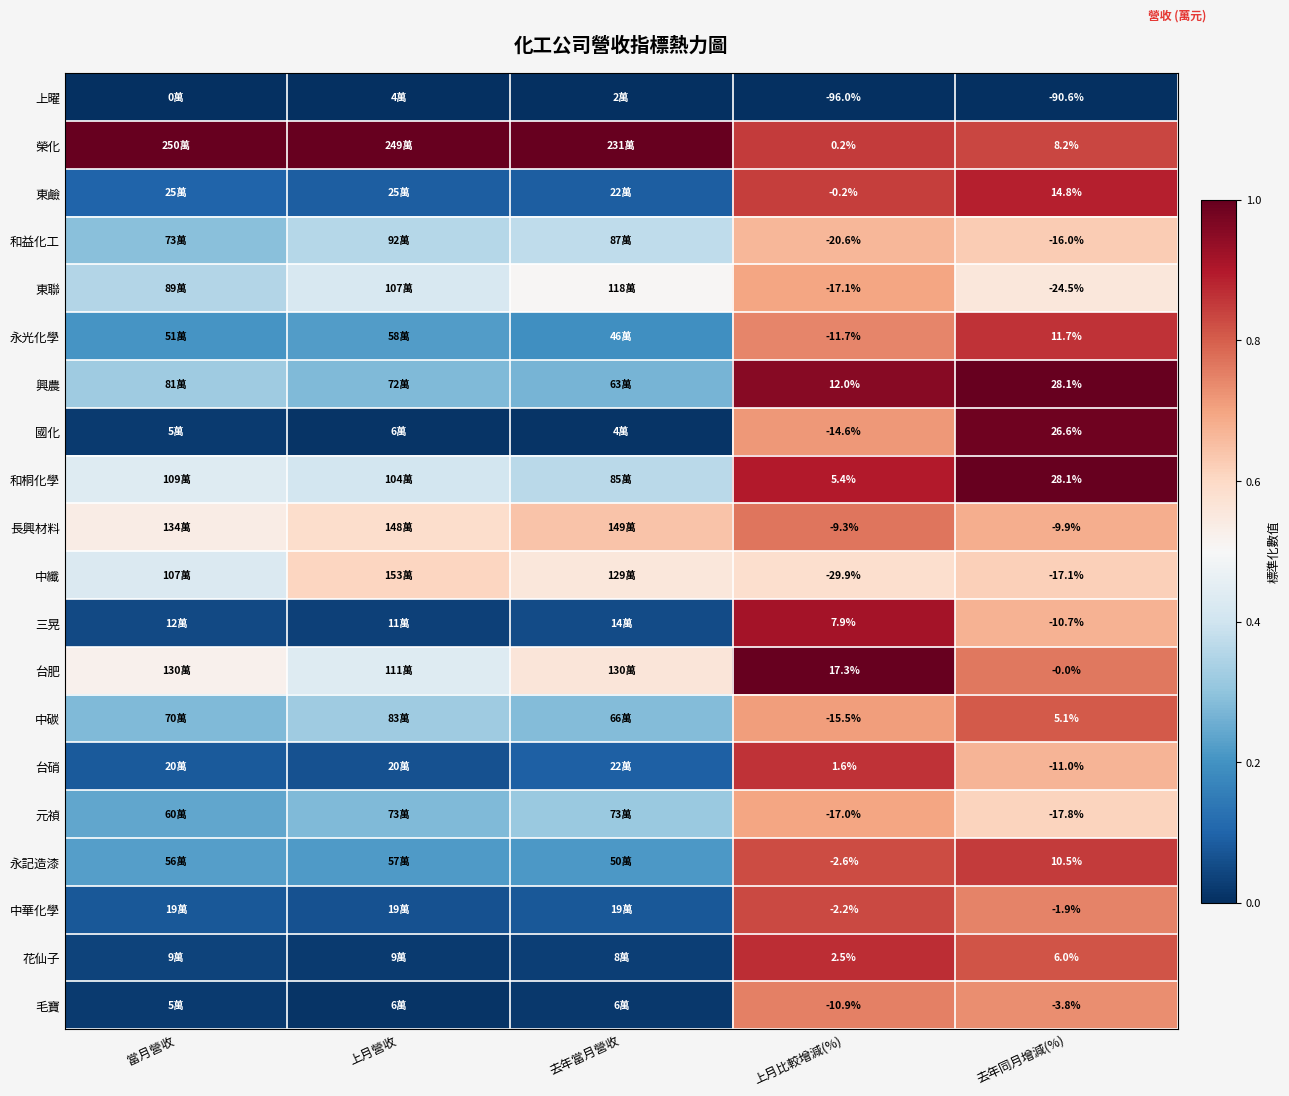

Is it true that 東聯 equals 0.9 at 去年當月營收?

False